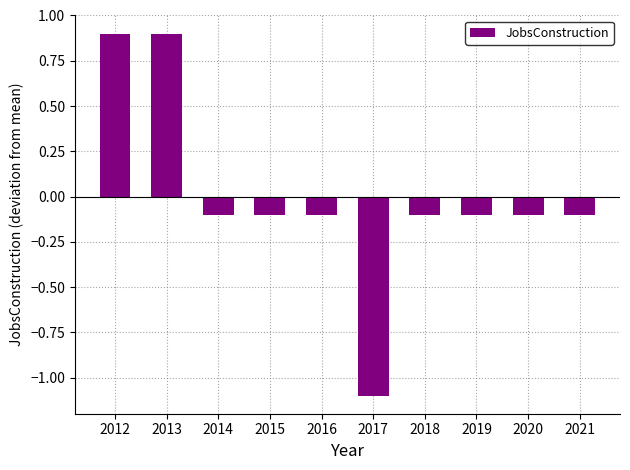

How many data points are less than 0?

8